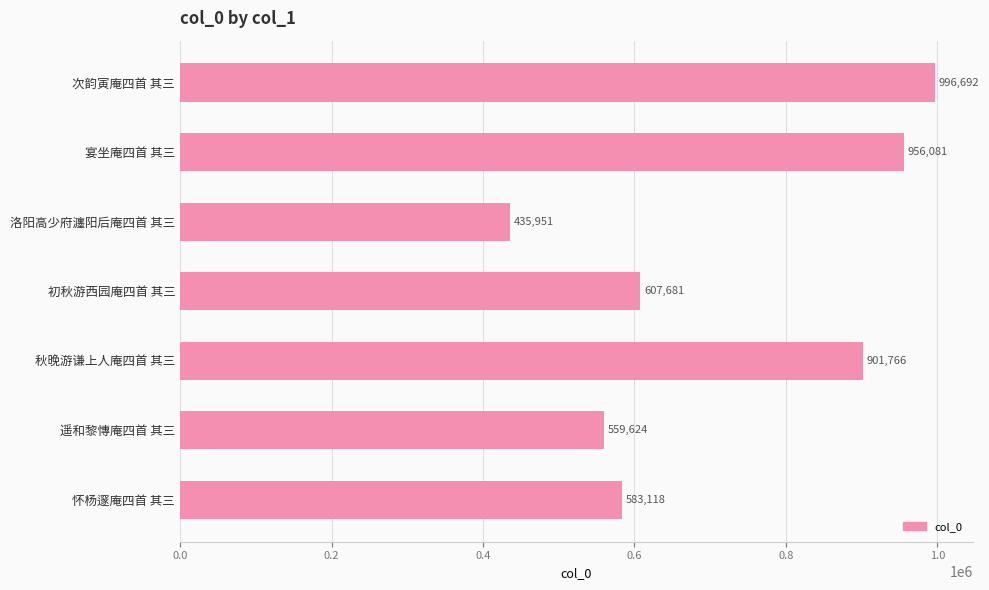

Reading top to bottom, what are all the values shown in this chart?

996692	956081	435951	607681	901766	559624	583118